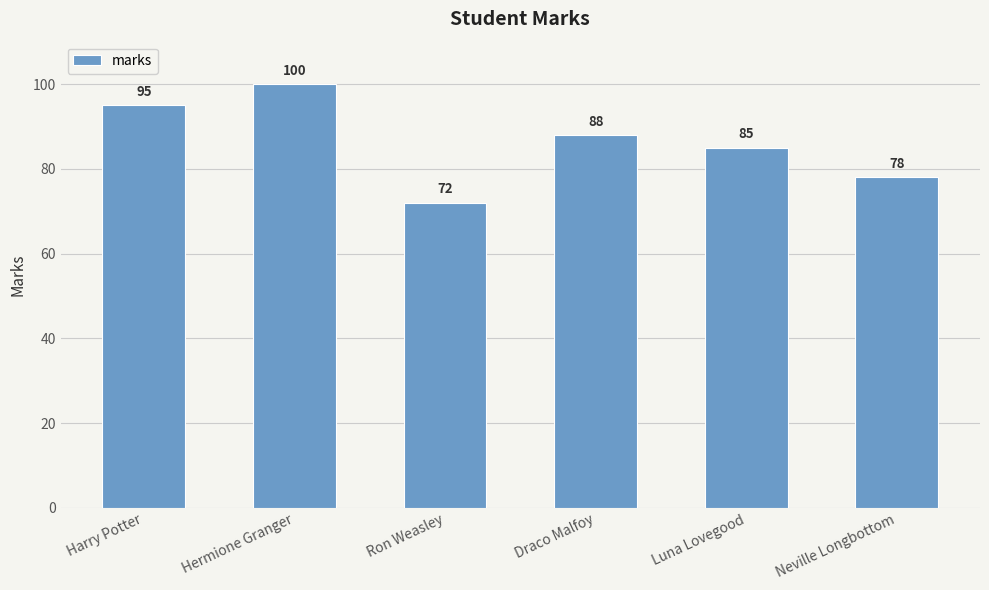

The value at Harry Potter is 95. True or false?

True